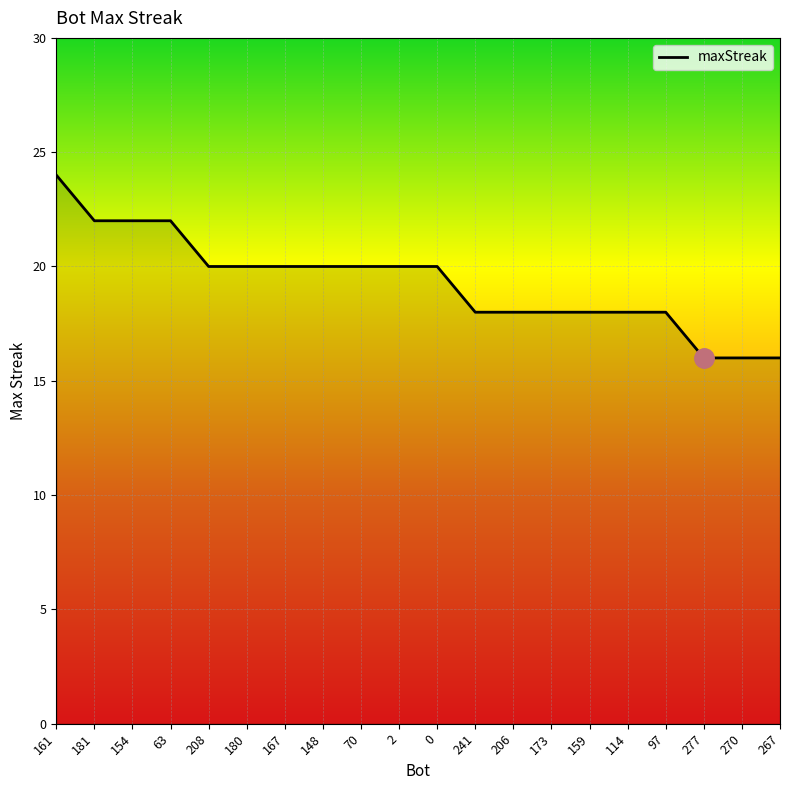

What is the greatest value displayed?

24